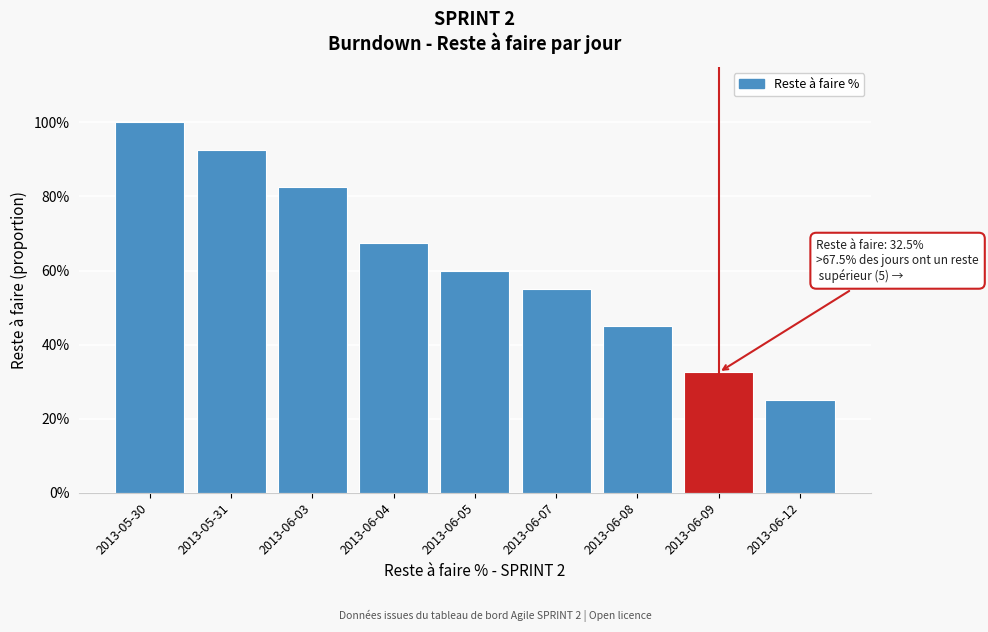

Does the chart contain any negative values?

No